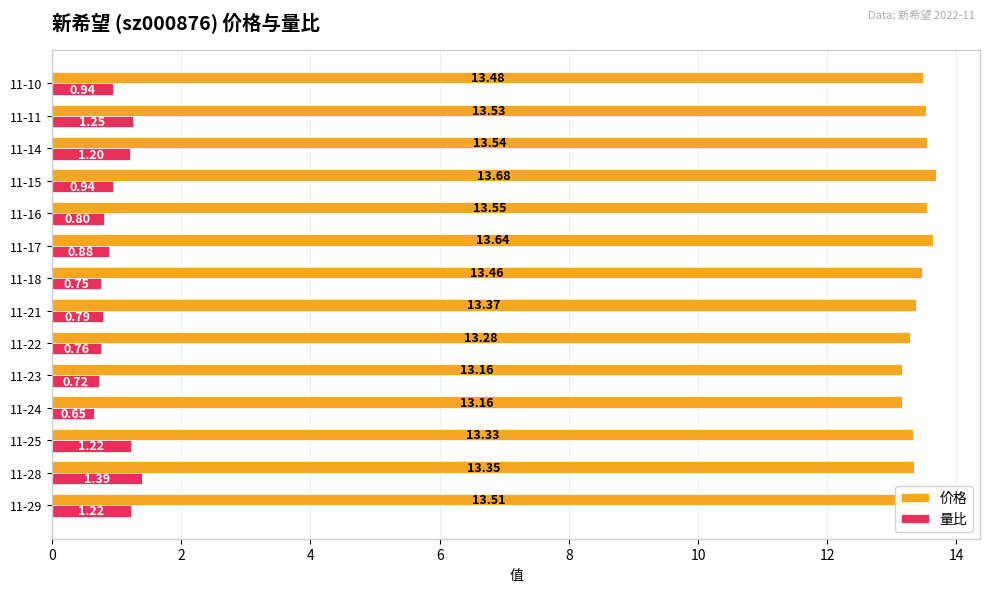

Which series has the largest range (max minus min)?

量比